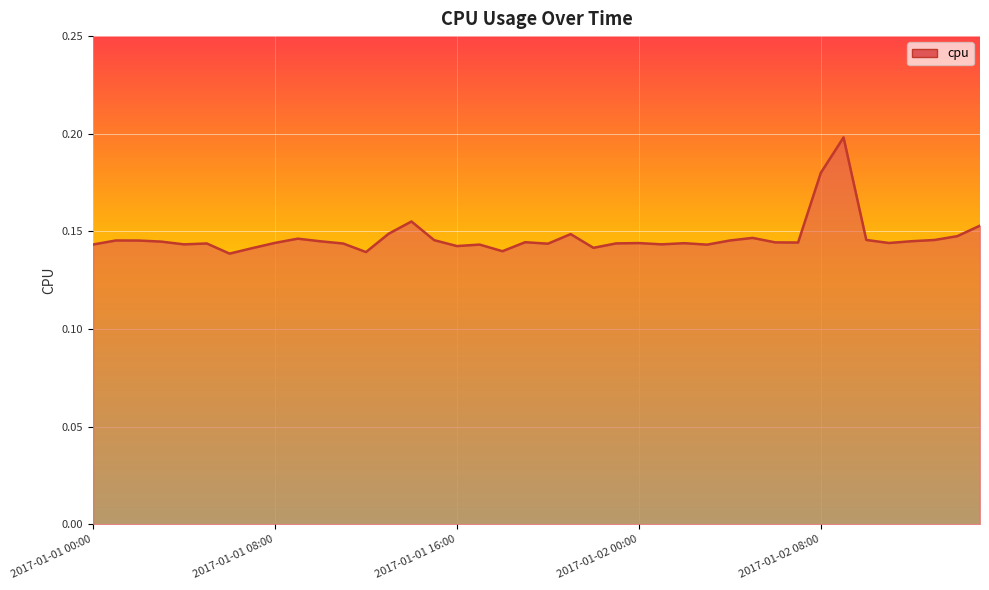

How many lines are shown in the chart?

1